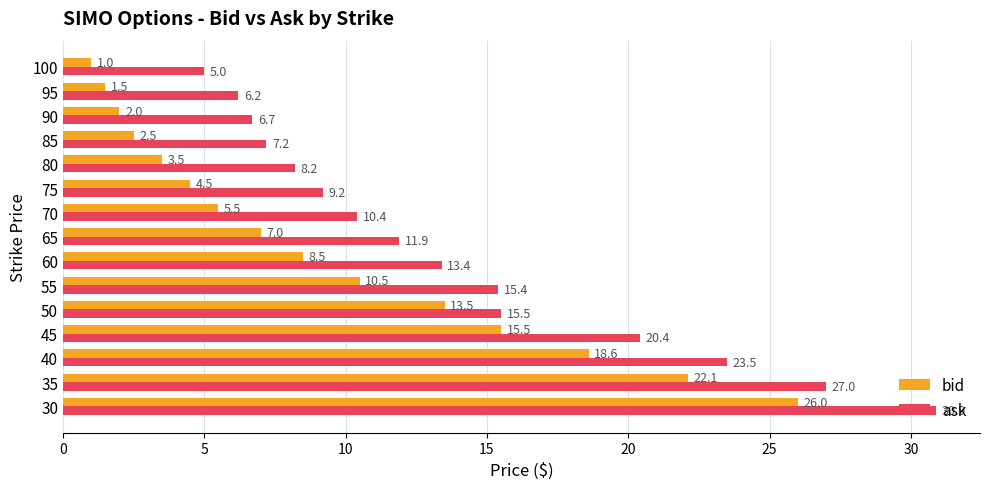

What is the difference between the maximum and second lowest values in the ask series?

24.7